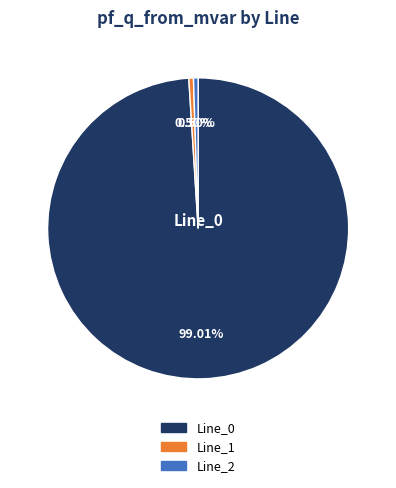

Do Line_2 and Line_0 together represent more than half of the pie?

Yes